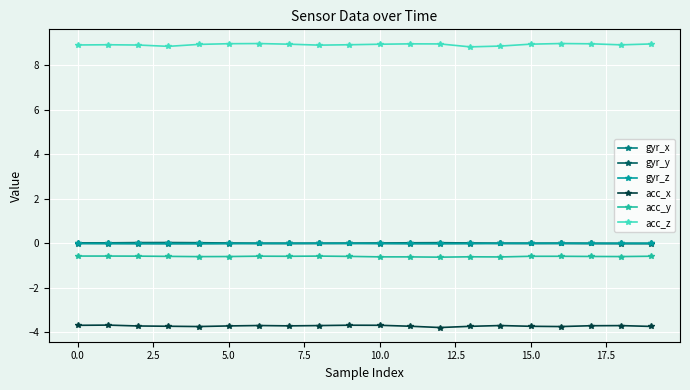

What is the greatest value displayed?

9.0